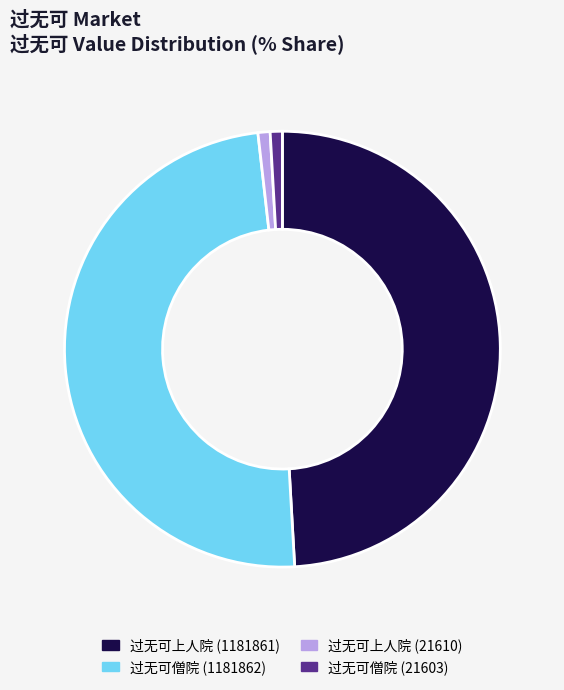

How many segments does this pie chart have?

4